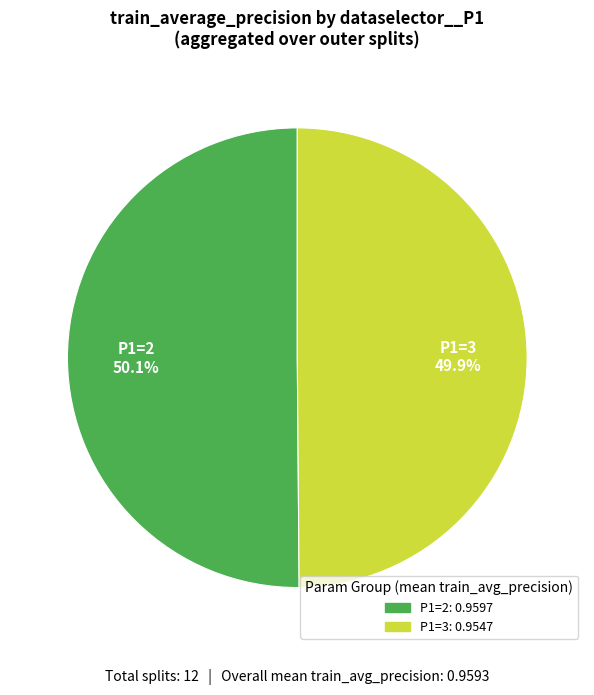

Is there a majority slice in this chart?

Yes